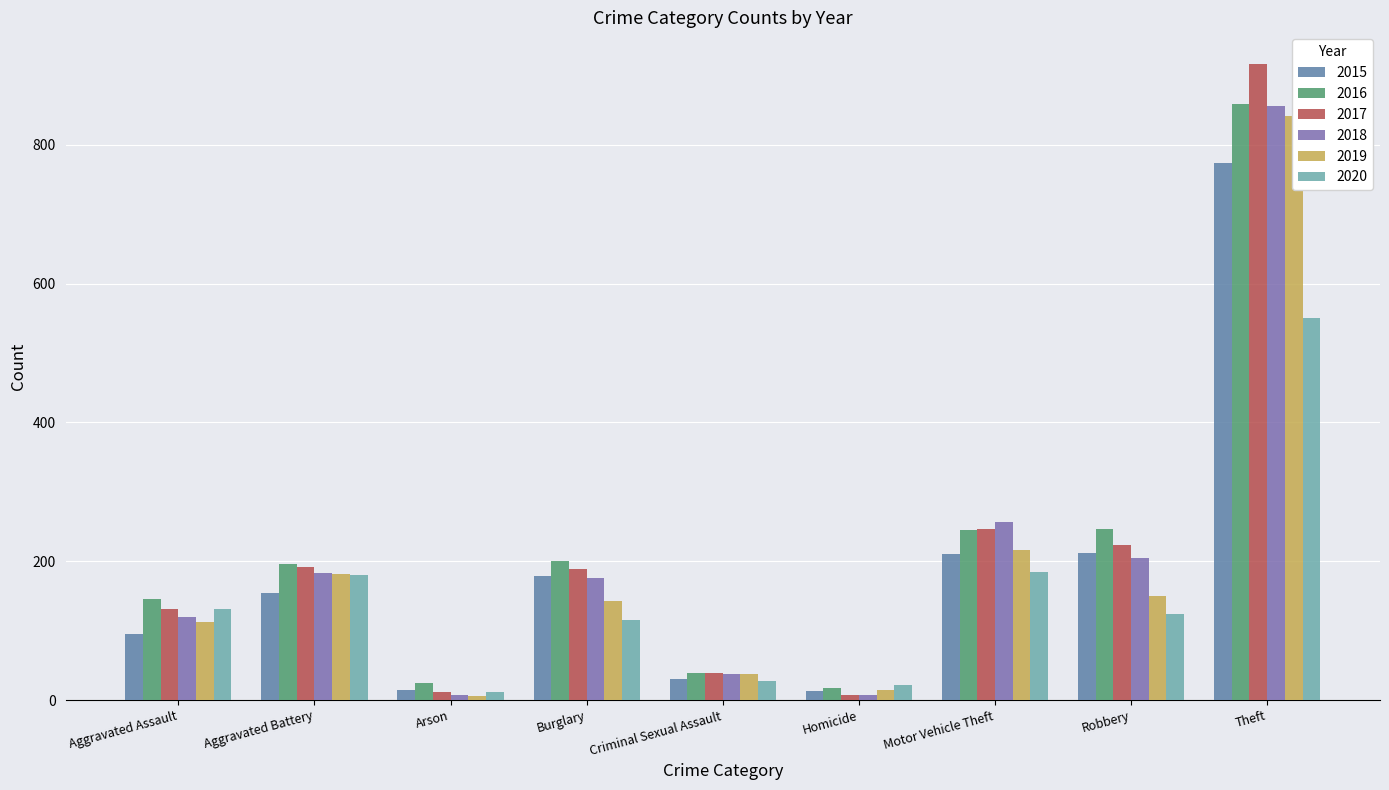

What position from the left is Homicide?

6